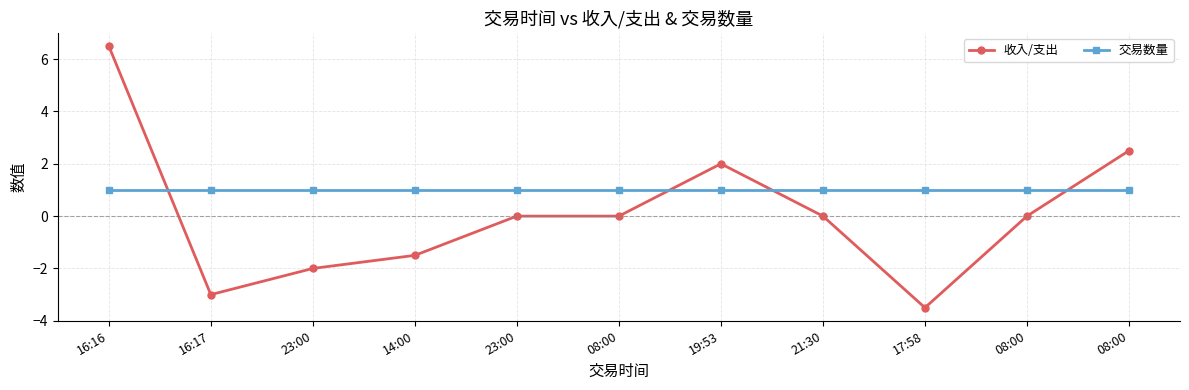

Count the number of categories in the chart.

11